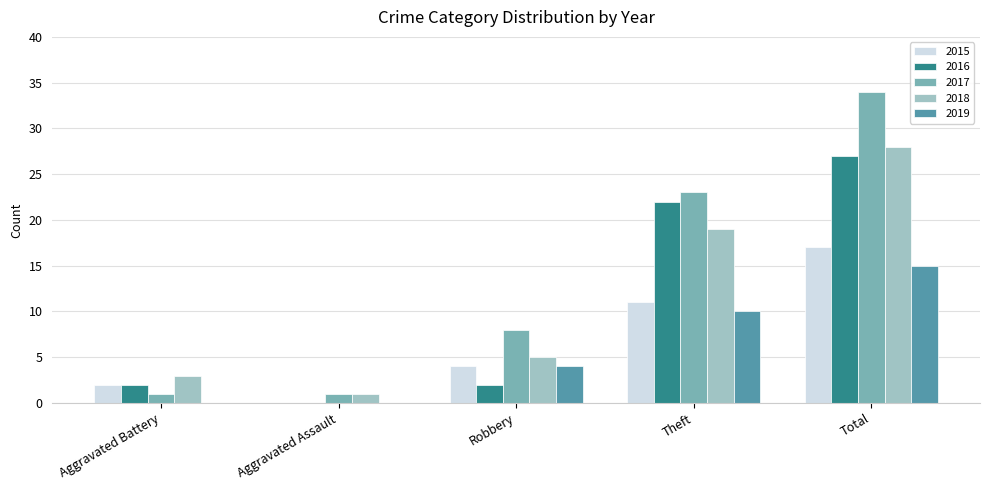

Reading left to right, extract all data points from this chart.

2015: 2	0	4	11	17
2016: 2	0	2	22	27
2017: 1	1	8	23	34
2018: 3	1	5	19	28
2019: 0	0	4	10	15